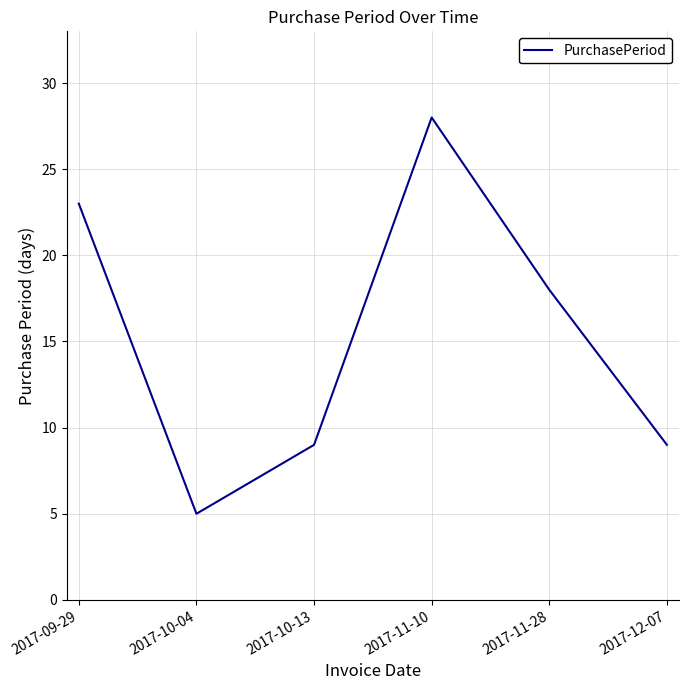

Is it true that the value at 2017-12-07 is 3?

False